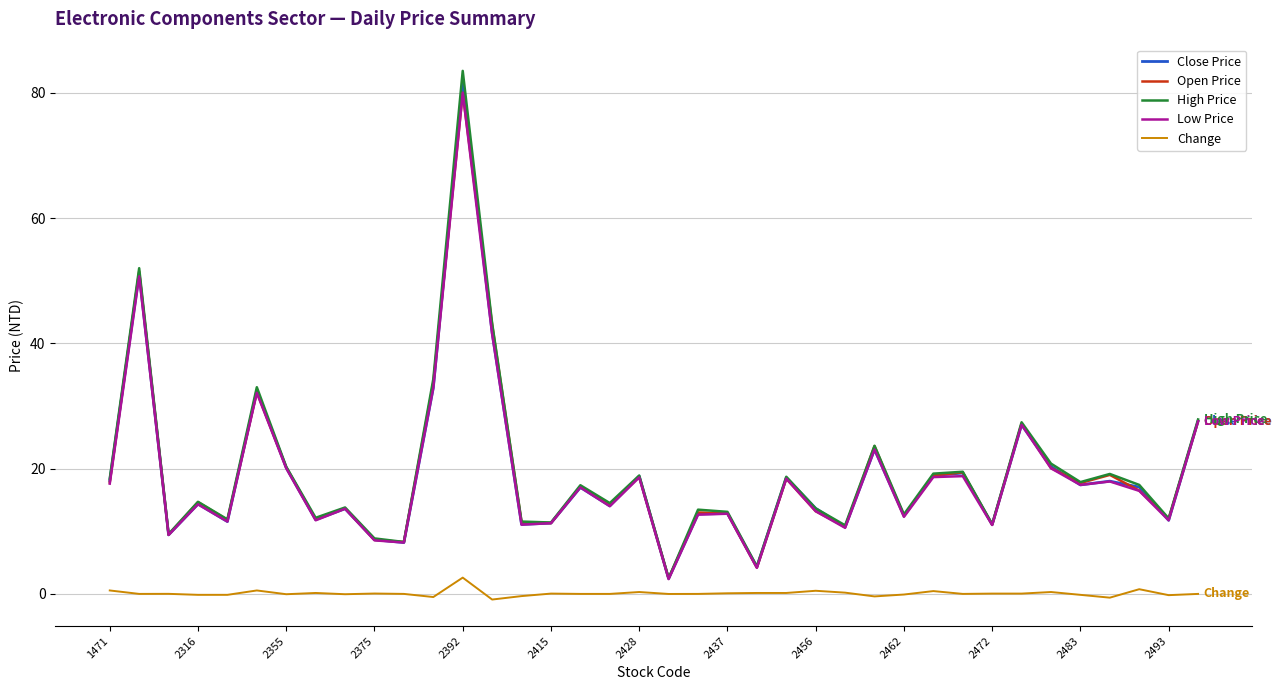

Which series has the widest spread of values?

High Price